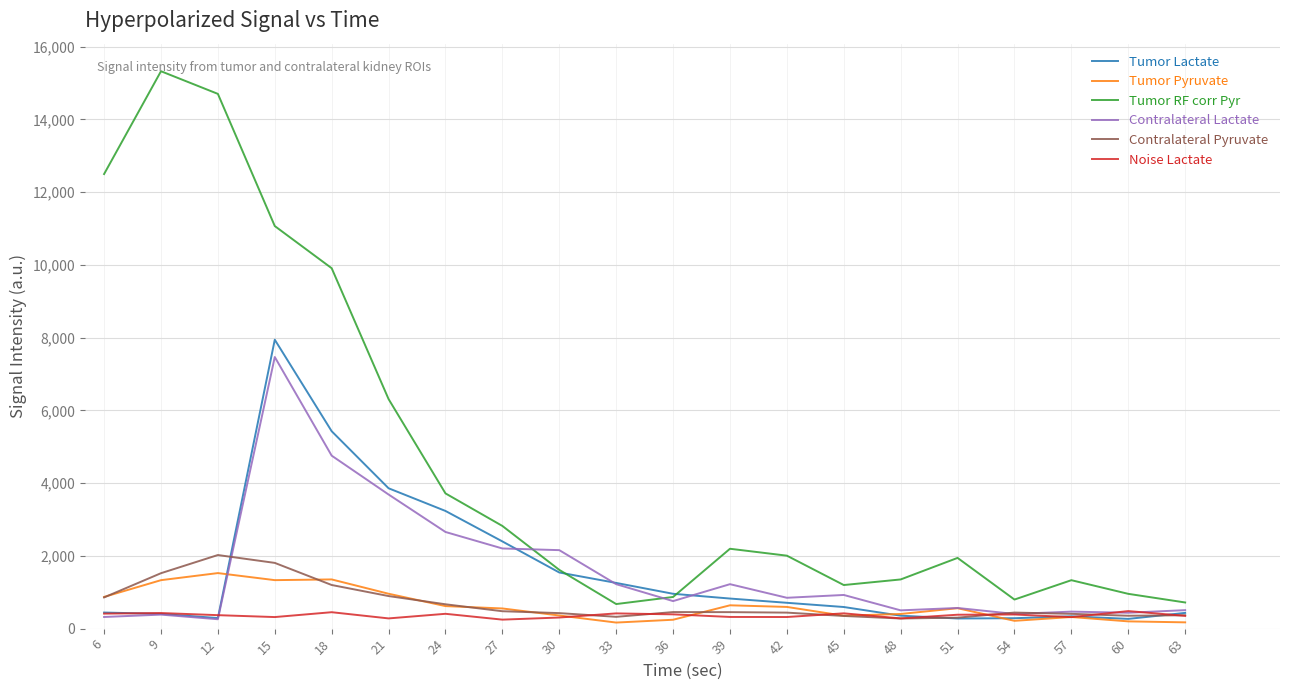

True or false: Contralateral Pyruvate and Tumor RF corr Pyr cross at least once.

False